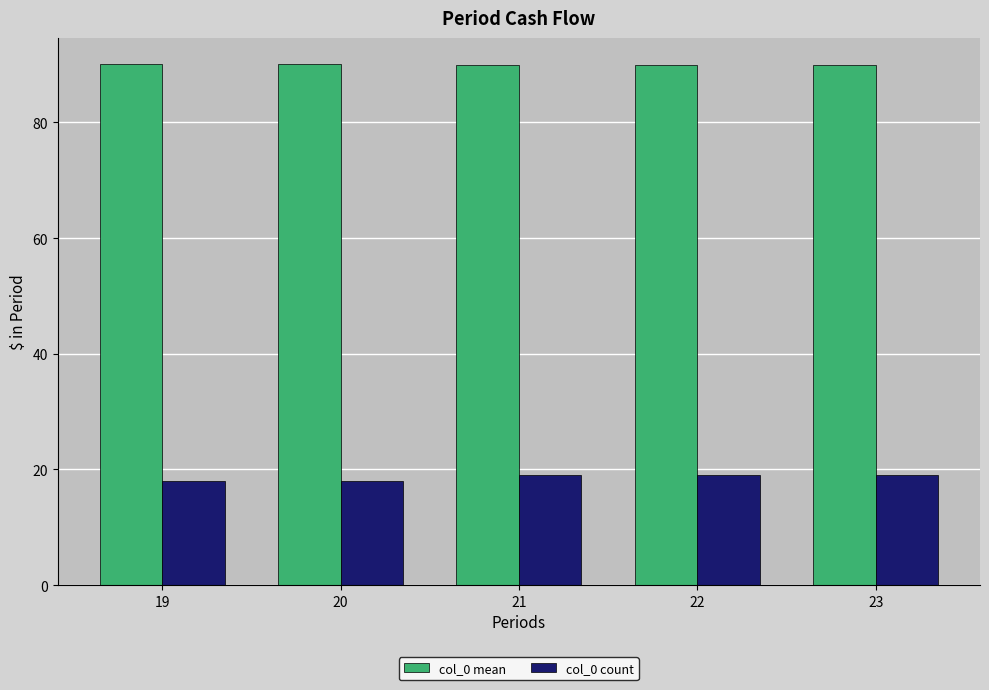

At 22, list the series in order from smallest to largest.

col_0 count, col_0 mean